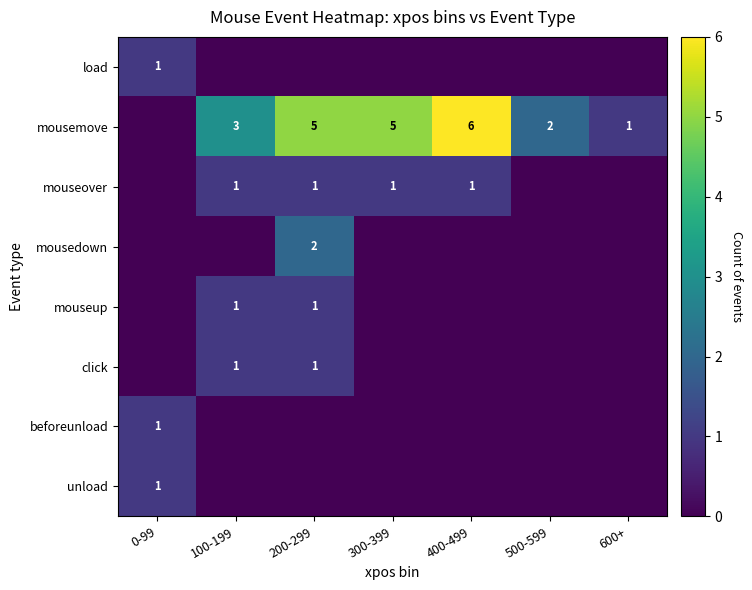

Which category has the lowest value across all series?

100-199